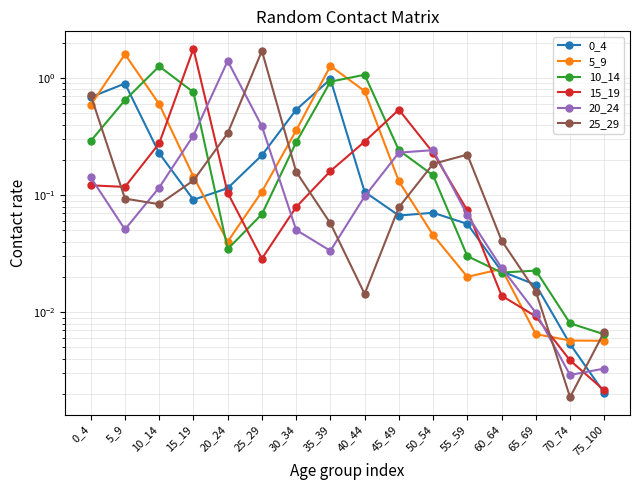

True or false: 10_14 has a value of 0.1 at 25_29.

True